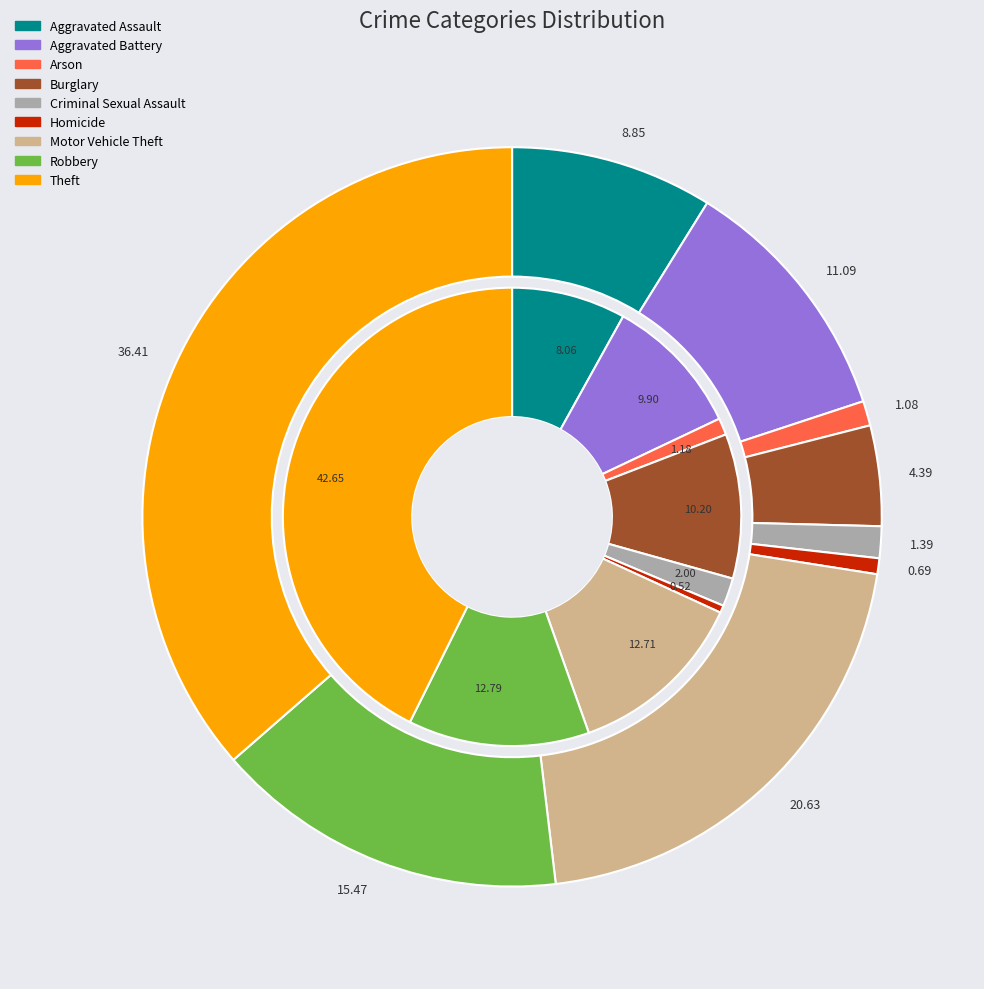

True or false: 7 accounts for 23% of the total.

False